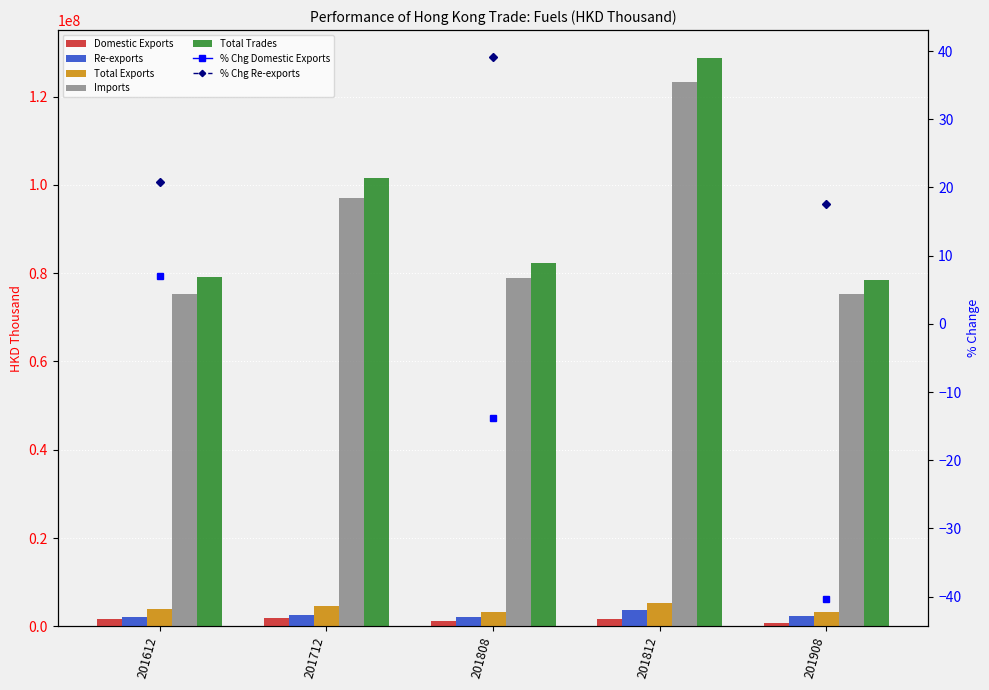

What is the smallest value displayed?

728570.5